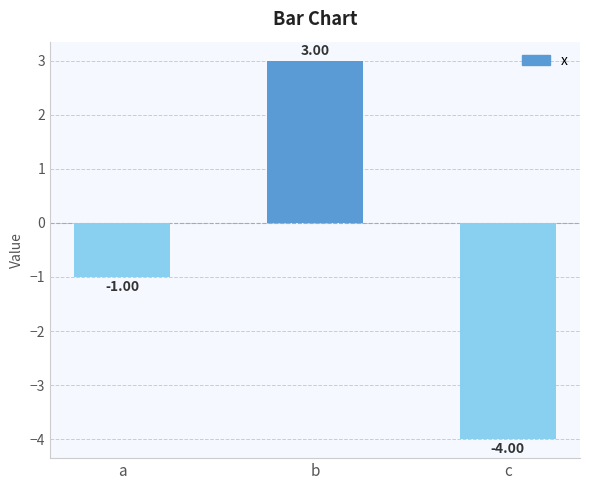

At which label is the value closest to 0?

a